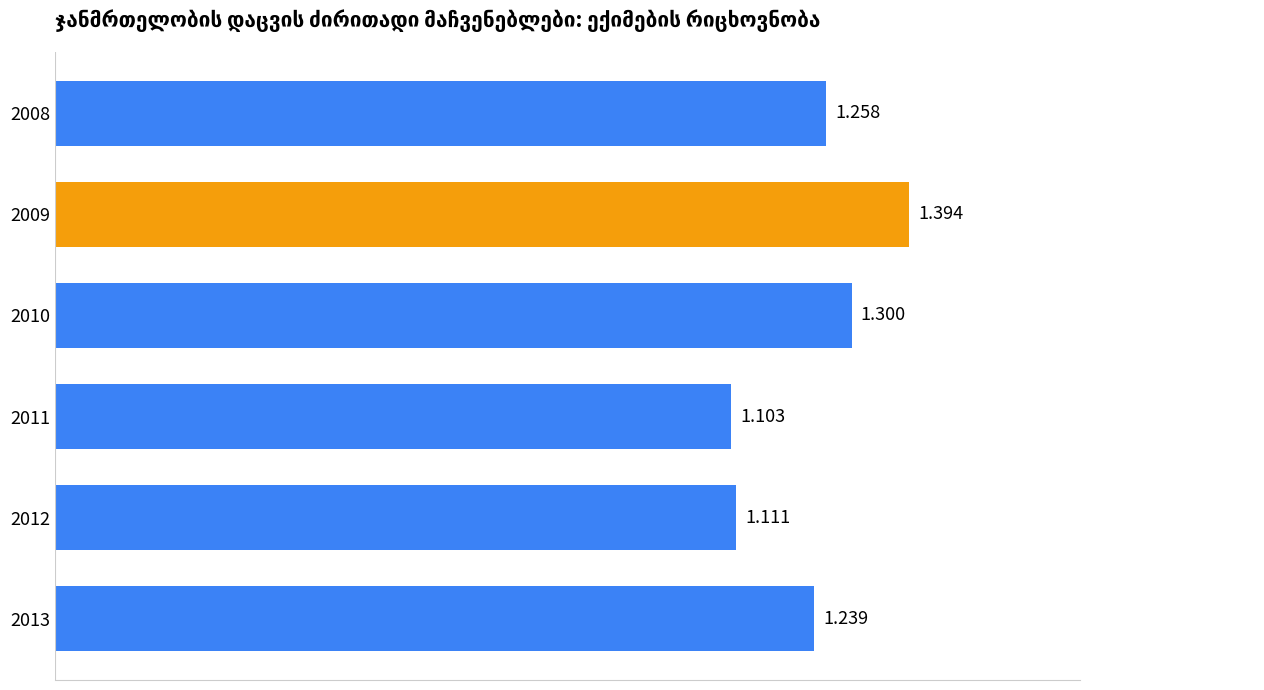

What is the greatest value displayed?

1.4